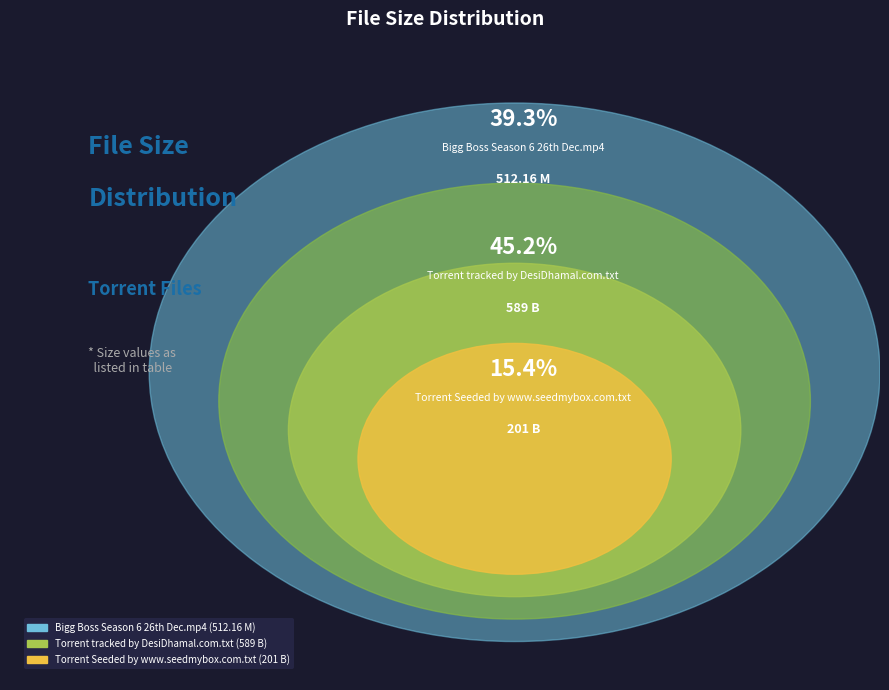

What is the largest slice in the pie chart?

Torrent tracked by DesiDhamal.com.txt